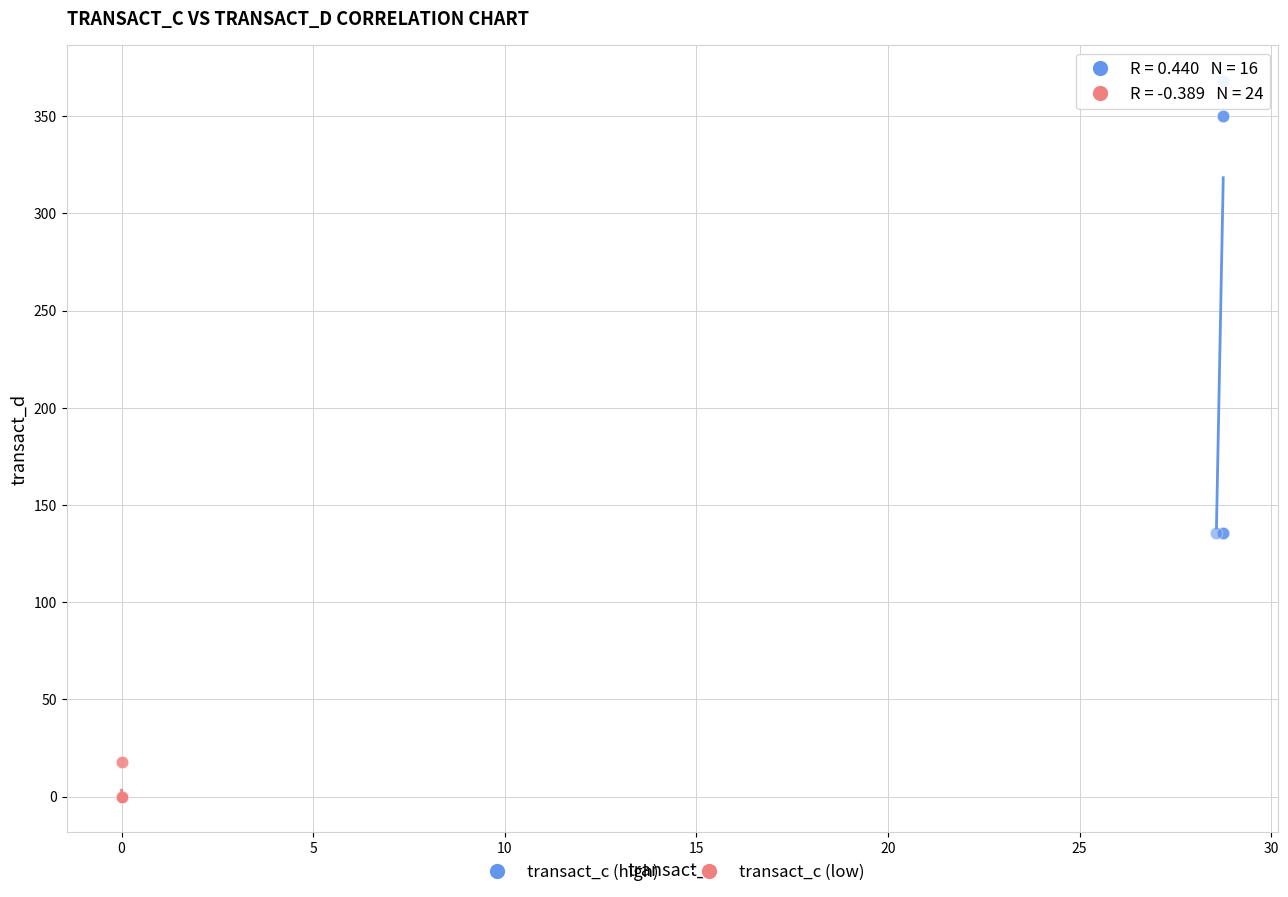

What are all the series names shown in the legend?

transact_c (high), transact_c (low)